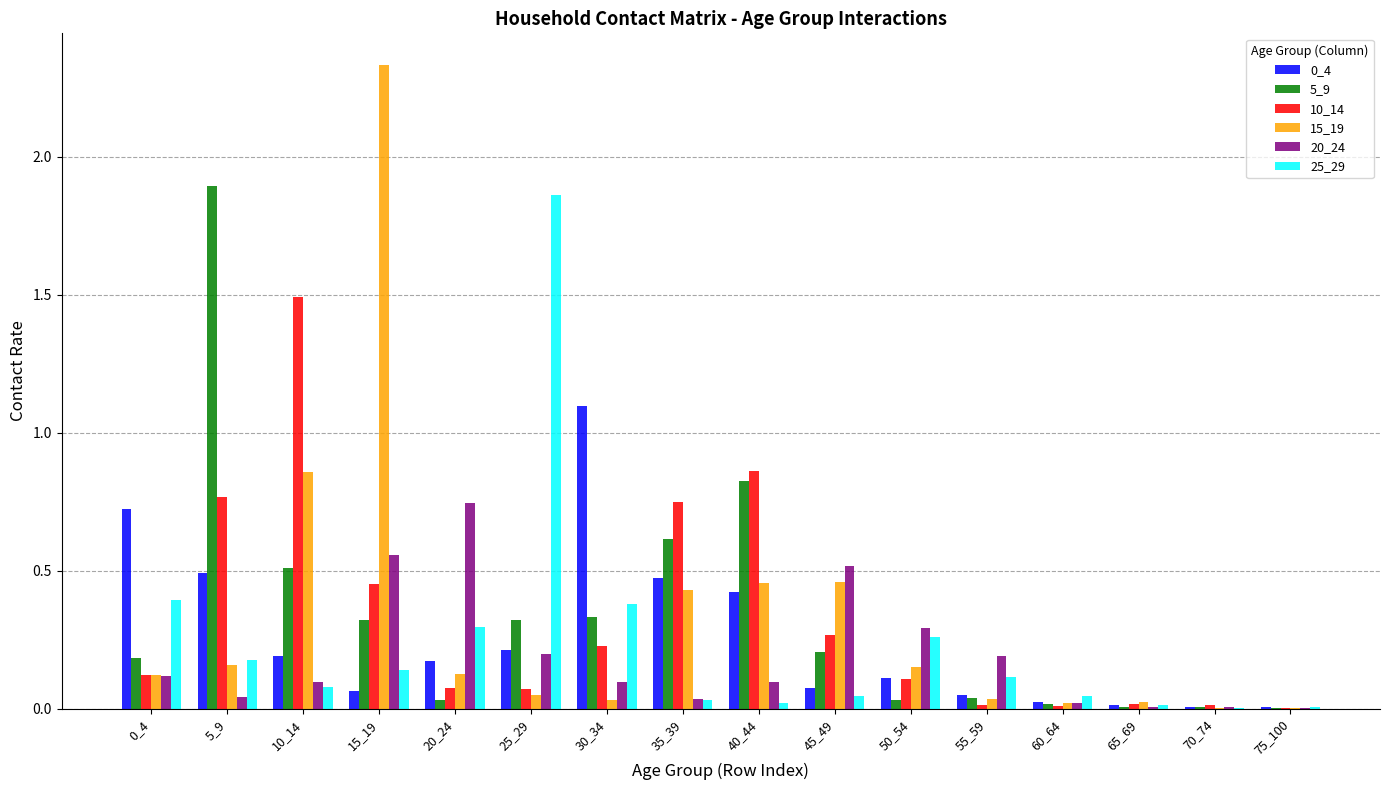

Which label corresponds to the largest value in the chart?

15_19